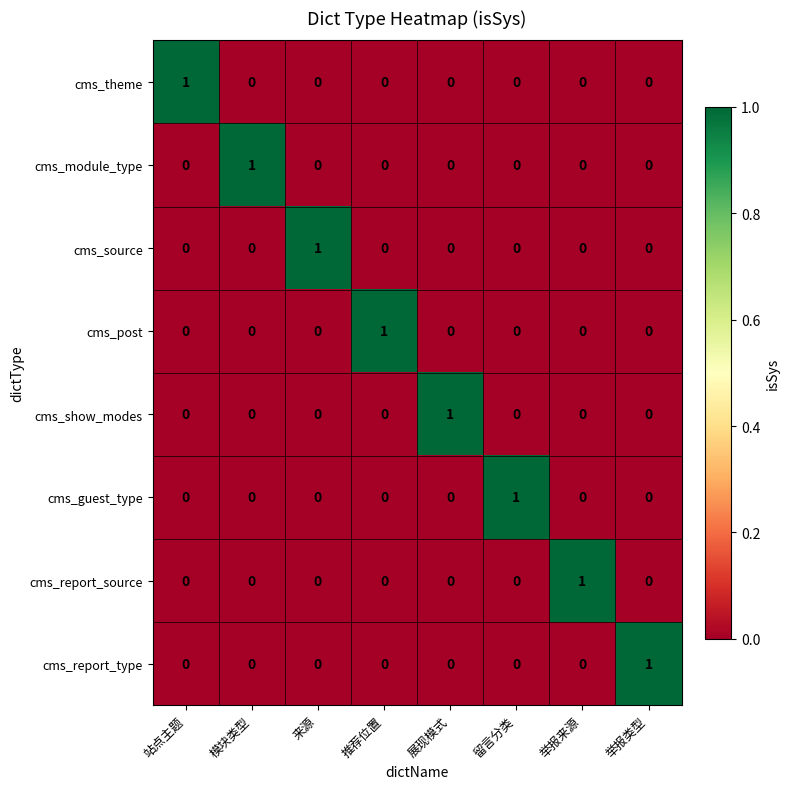

Is the value of cms_theme at 站点主题 greater than the value of cms_post at 模块类型?

Yes